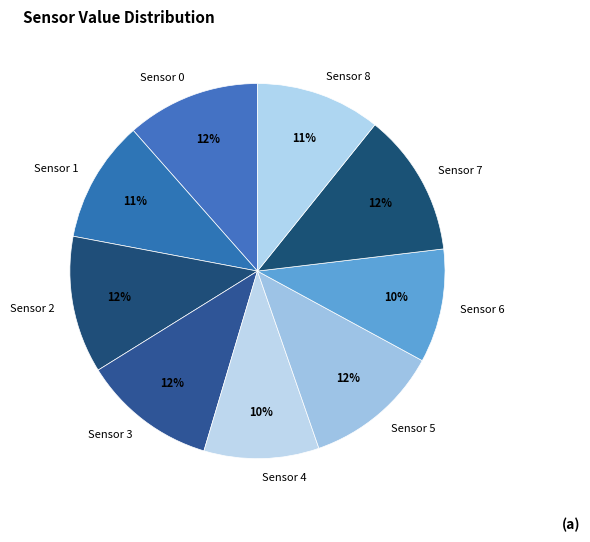

Does Sensor 8 account for over 50% of the chart?

No